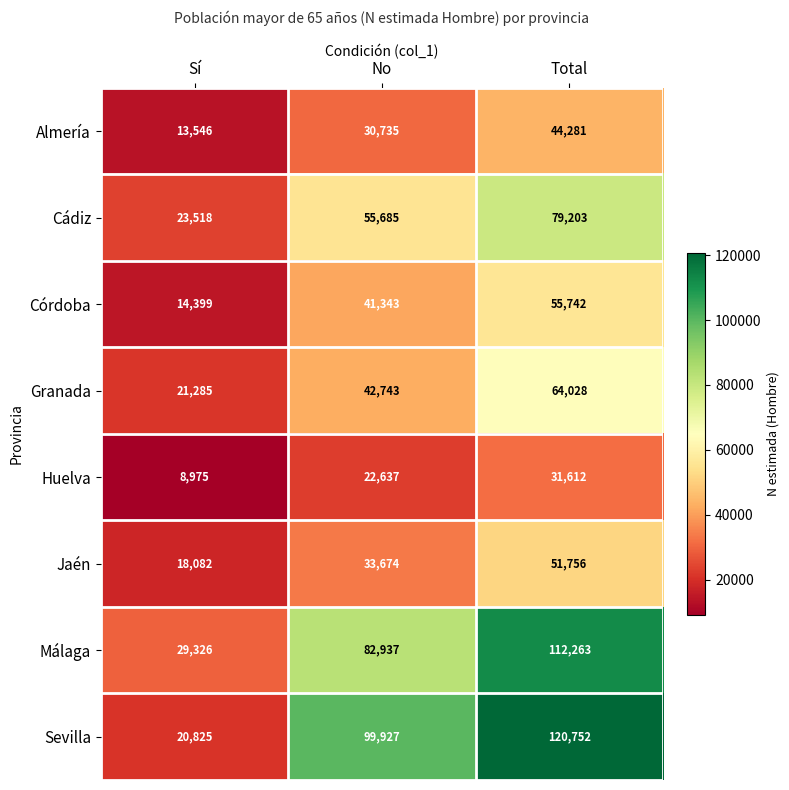

What is the total value across all series at No?

409681